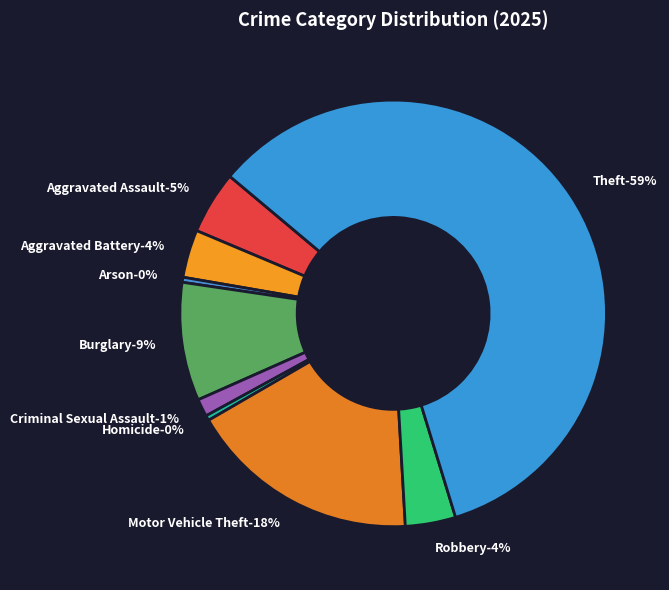

The Criminal Sexual Assault slice represents 11% of the pie. True or false?

False